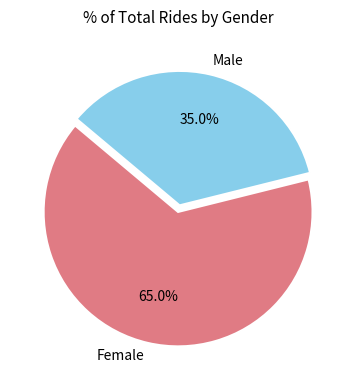

To the nearest percent, what percentage of the pie is Male?

35%